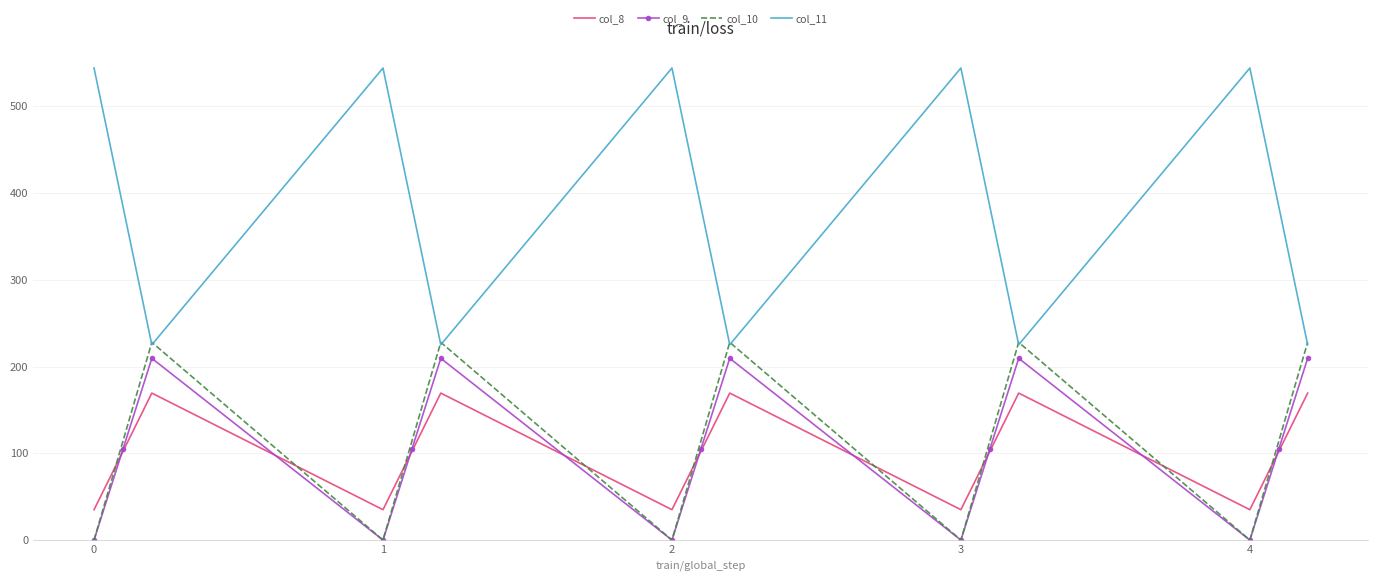

True or false: col_8 and col_9 intersect in this chart.

True